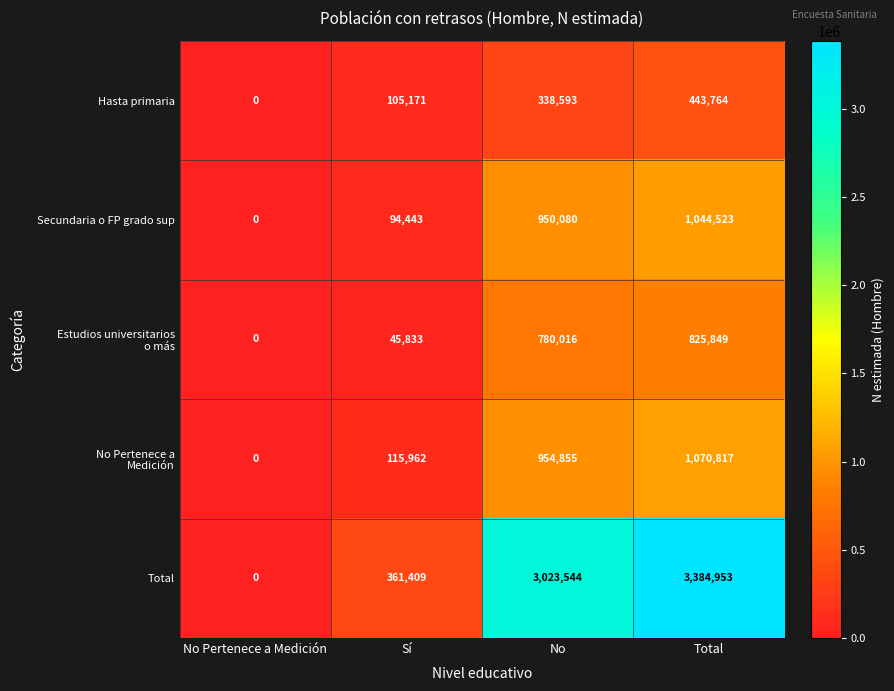

True or false: Hasta primaria has a value of 174798 at Total.

False